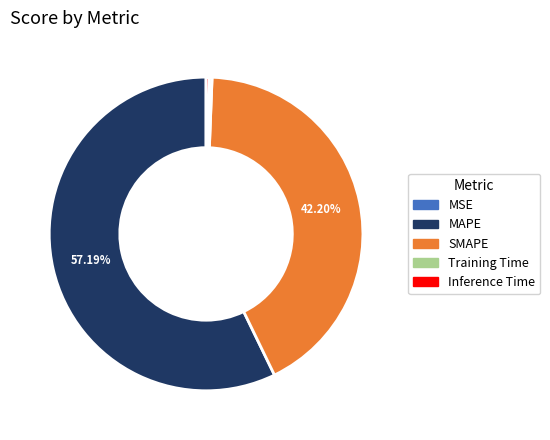

What is the largest slice in the pie chart?

MAPE